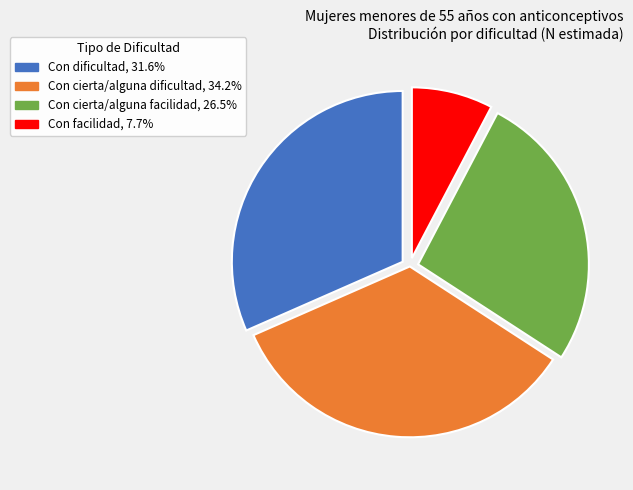

Count the number of slices in the pie.

4